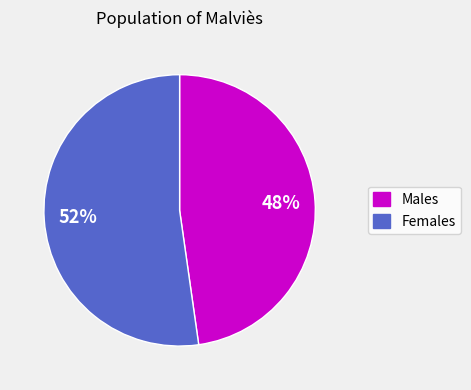

Is there any slice that represents more than half of the pie?

Yes